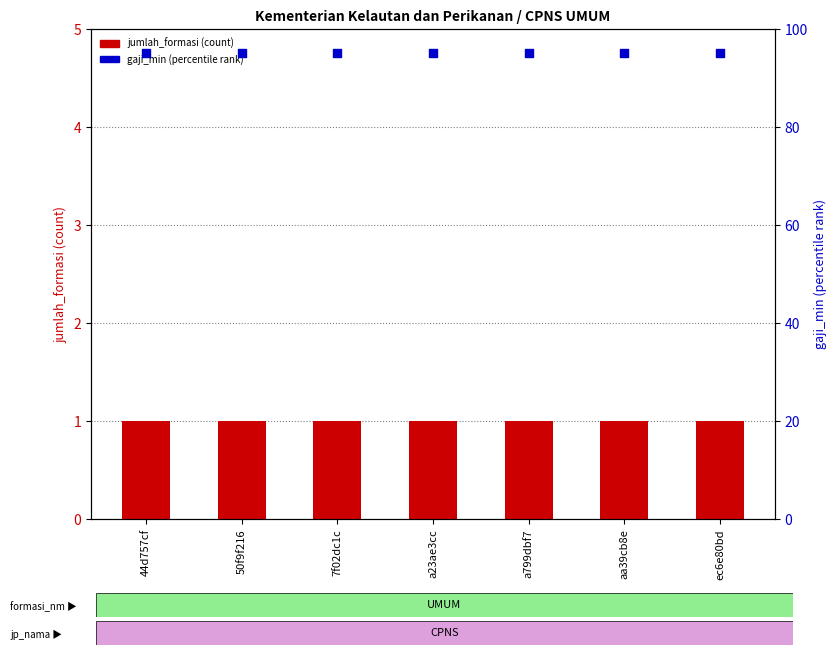

Which series contains the highest Y value?

gaji_min (percentile rank)